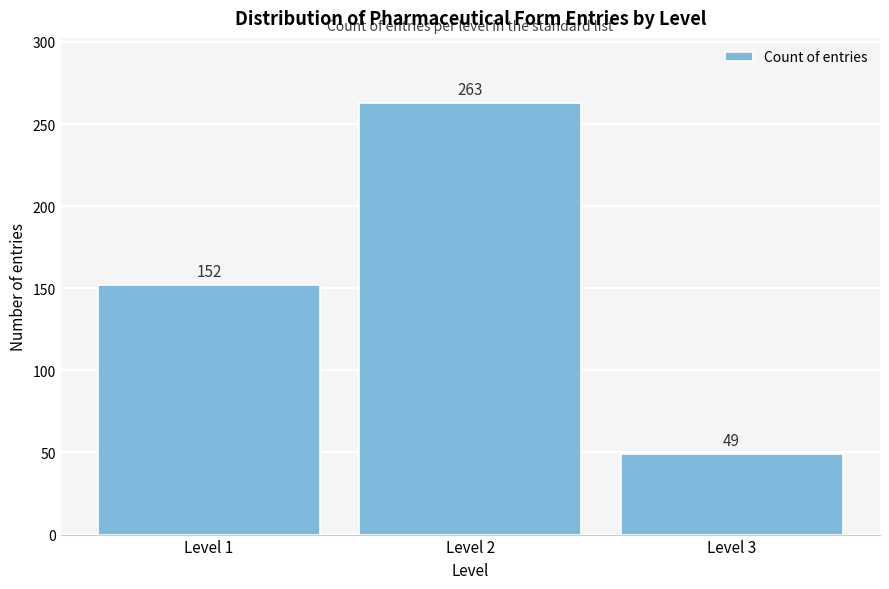

Reading right to left, transcribe all the data shown in this chart.

49	263	152